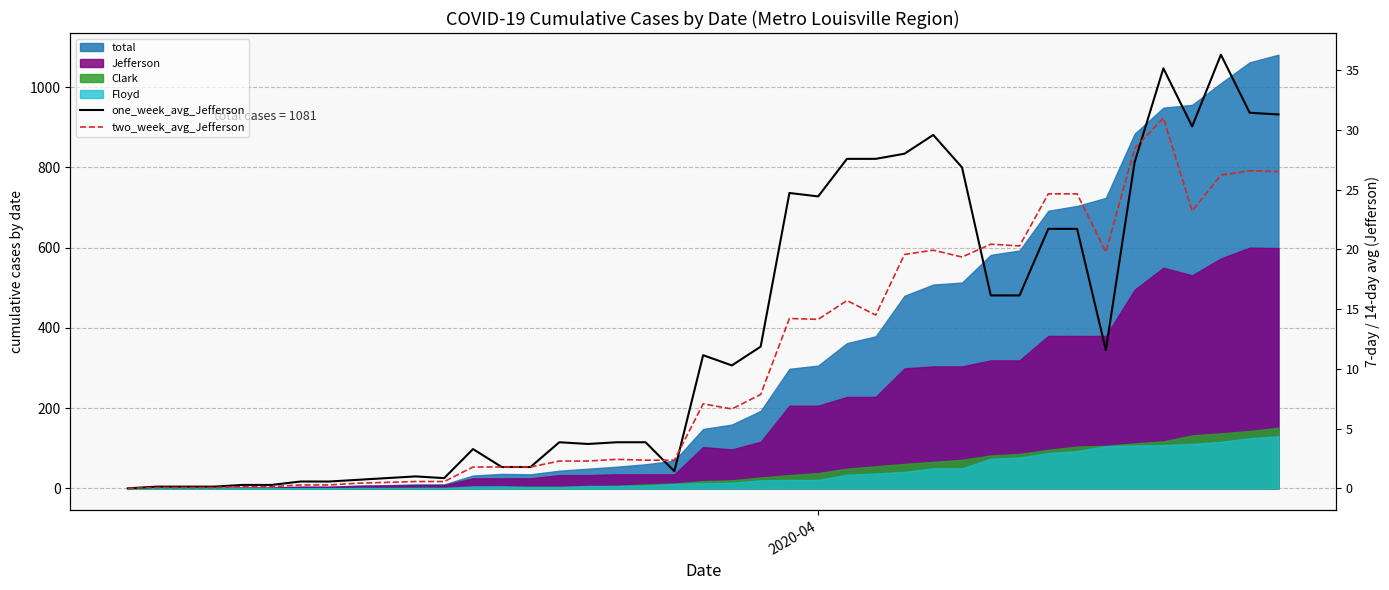

What is the value of the one_week_avg_Jefferson point at the 12th from the left?

3.3